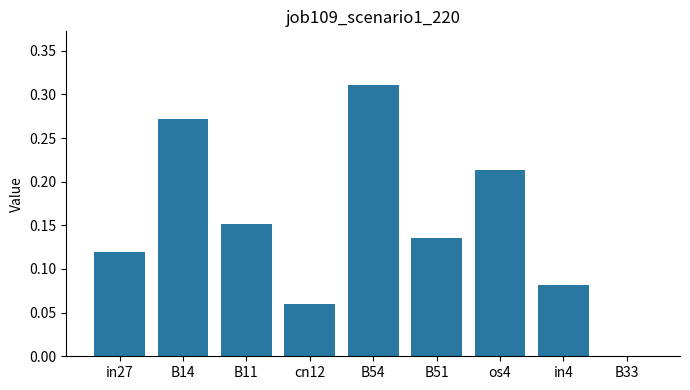

Which has a higher value, in4 or in27?

in27